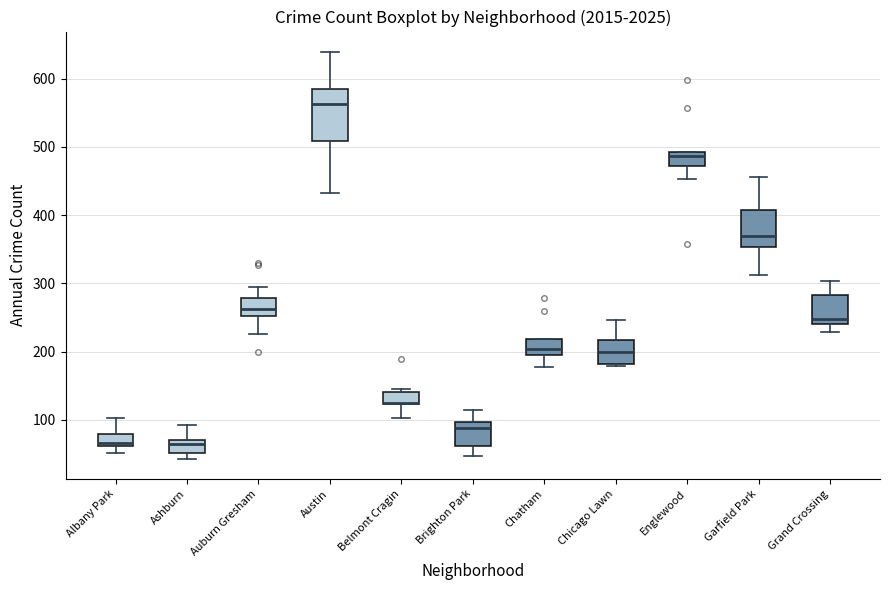

Which box is the tallest, from its lower edge to its upper edge?

Austin